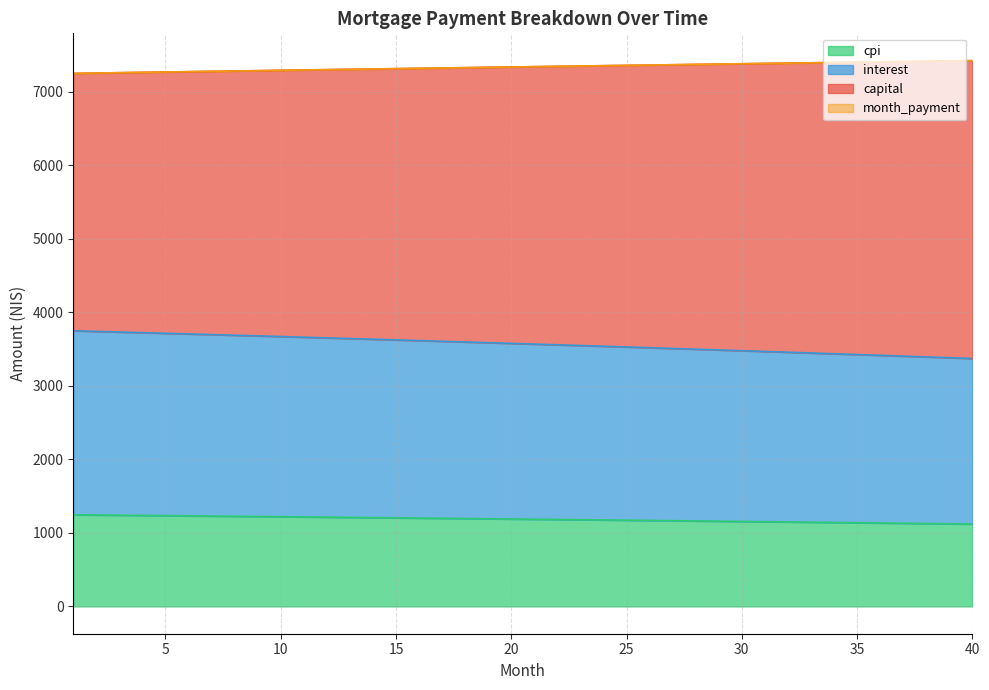

How many series are shown in this chart?

4